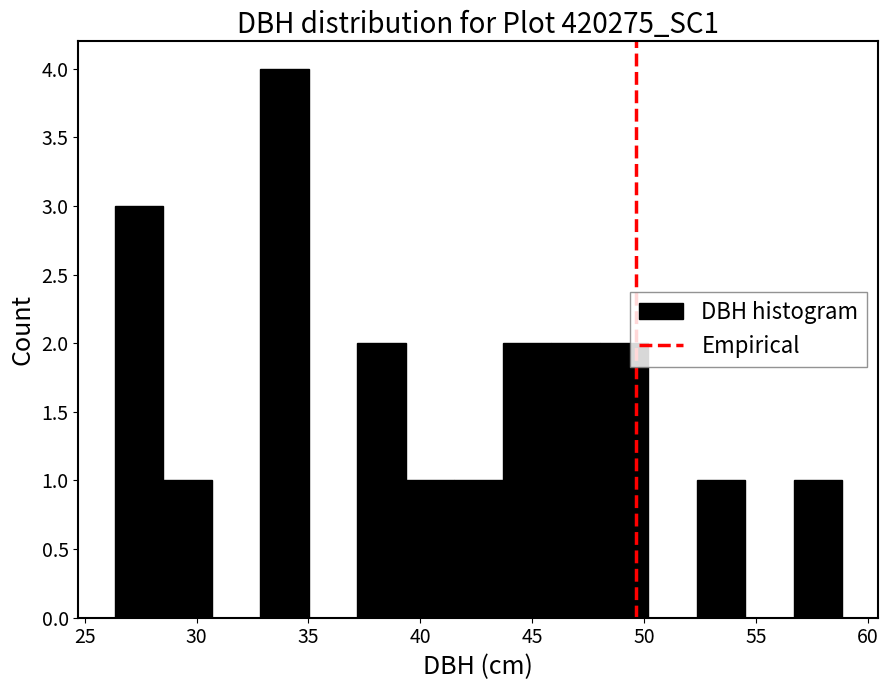

What is the height of the bar covering 48.0 to 50.0 on the x-axis? Neither the bar edges nor the heights are printed on the chart, so give them approximately, as read against the axes.

2